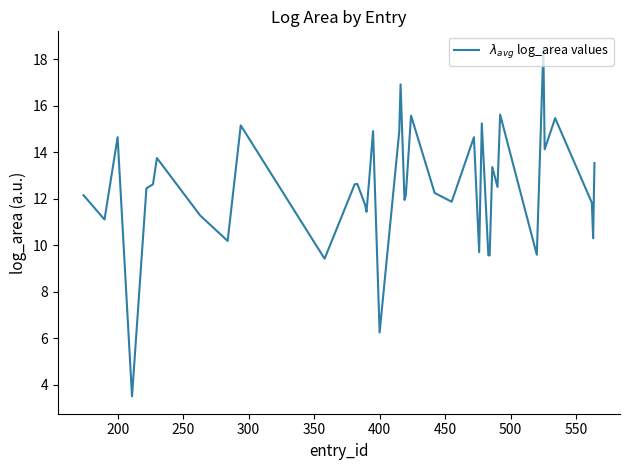

What is the minimum value shown in the chart?

3.5